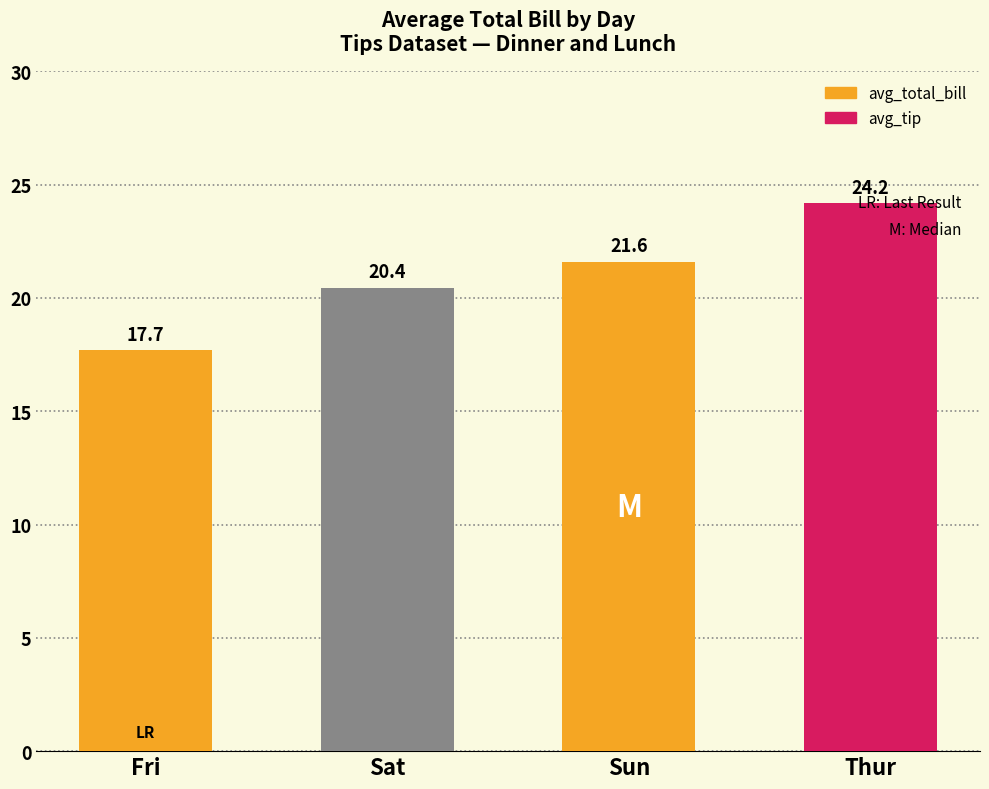

What is the difference between the values at Sat and Thur?

3.7